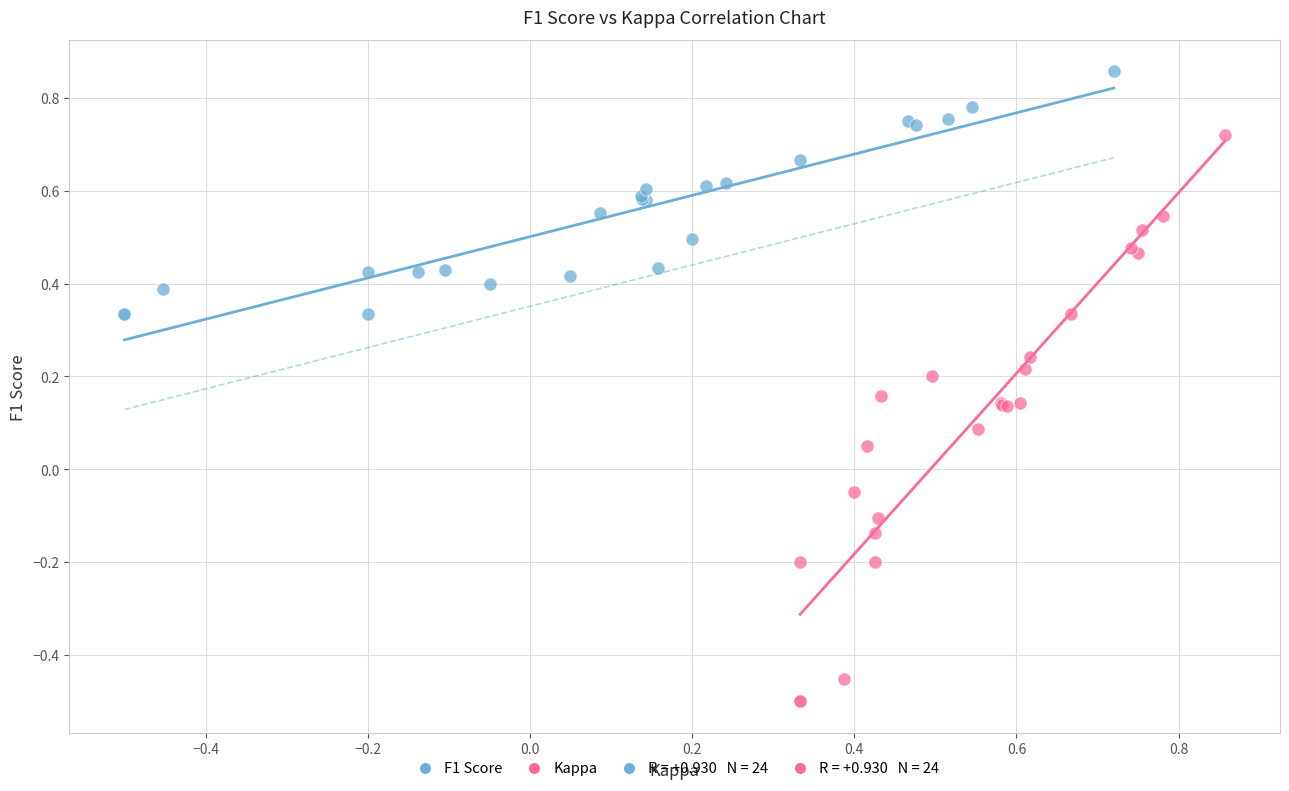

Which series has the largest Y range (max minus min)?

Kappa